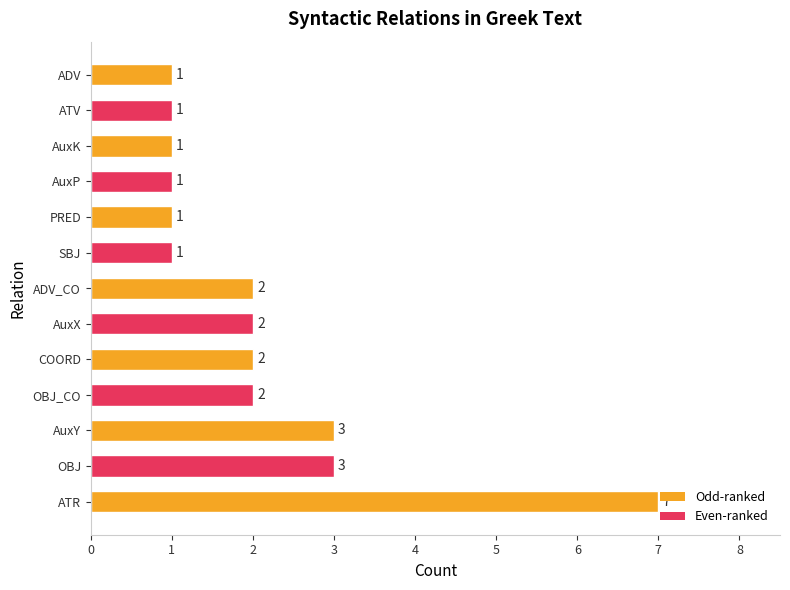

True or false: the data shows 2 at OBJ_CO.

True